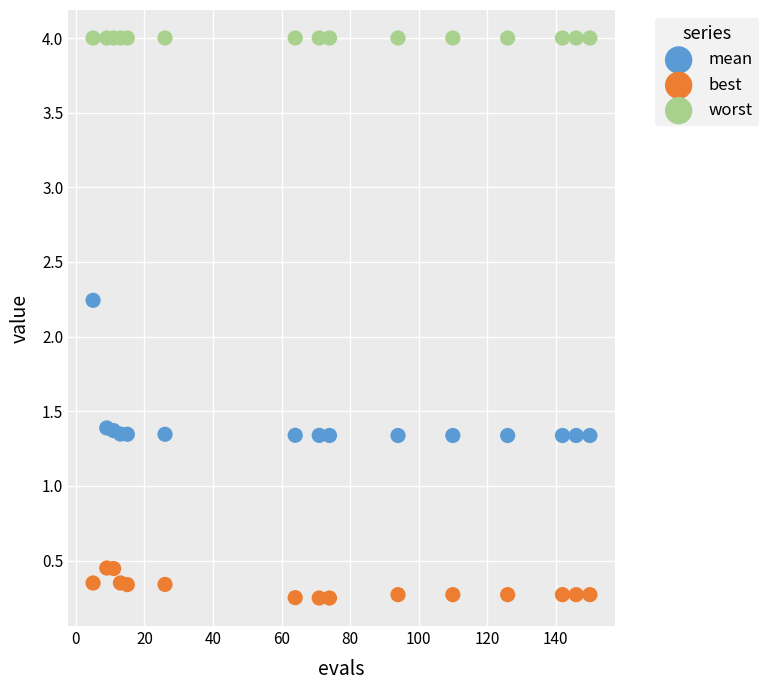

Which series contains the highest Y value?

worst